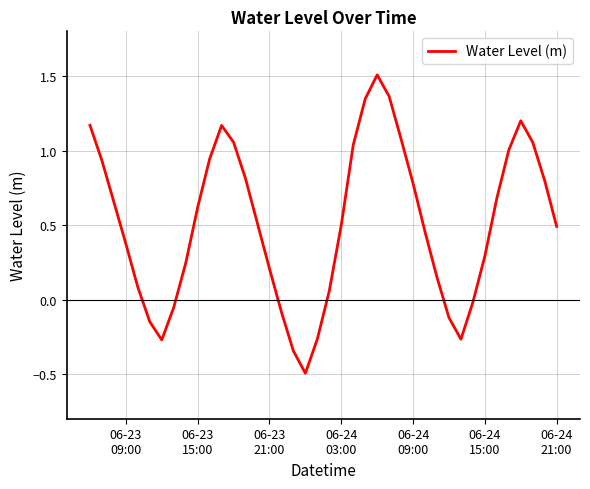

True or false: the data has more than 0 interior local peaks.

True